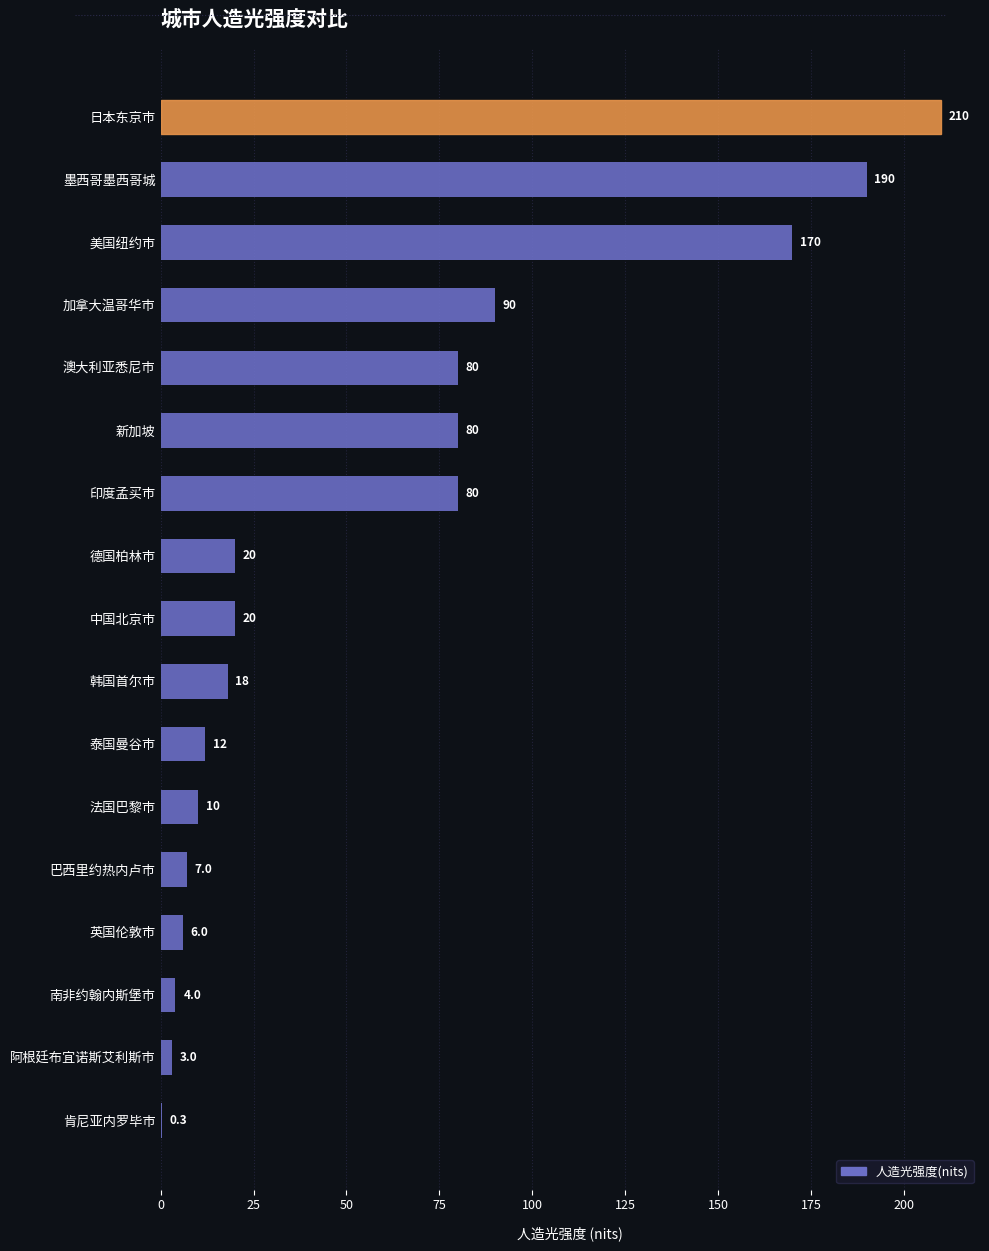

Are the bars grouped side by side (vs. stacked)?

No